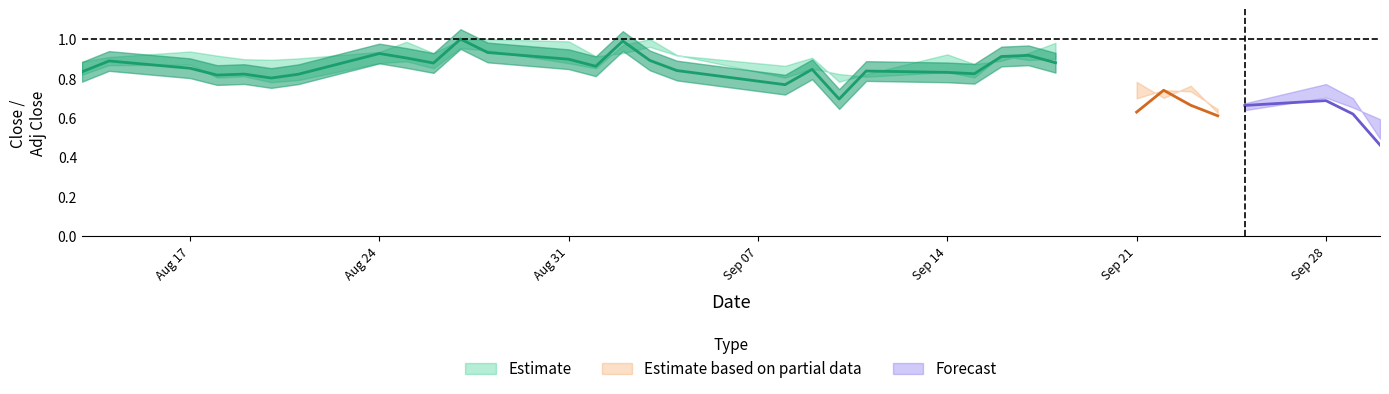

How many interior local valleys does the low series have?

8